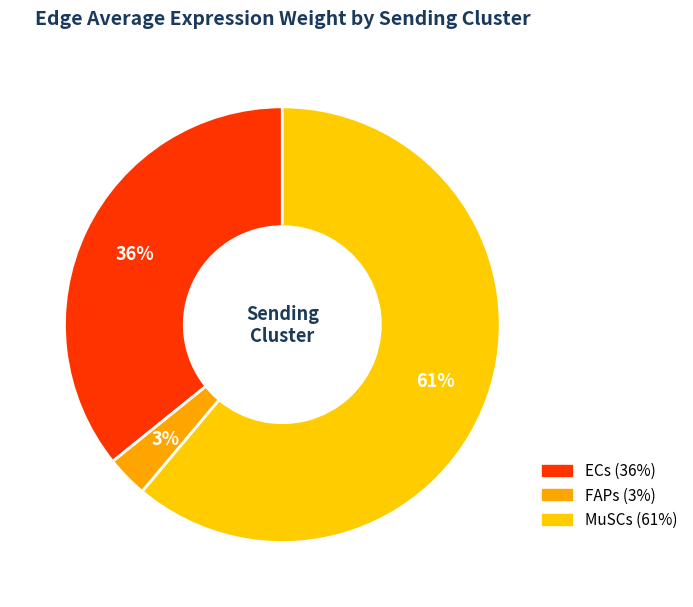

To the nearest percent, what is the difference between the largest and smallest slice percentages?

58%